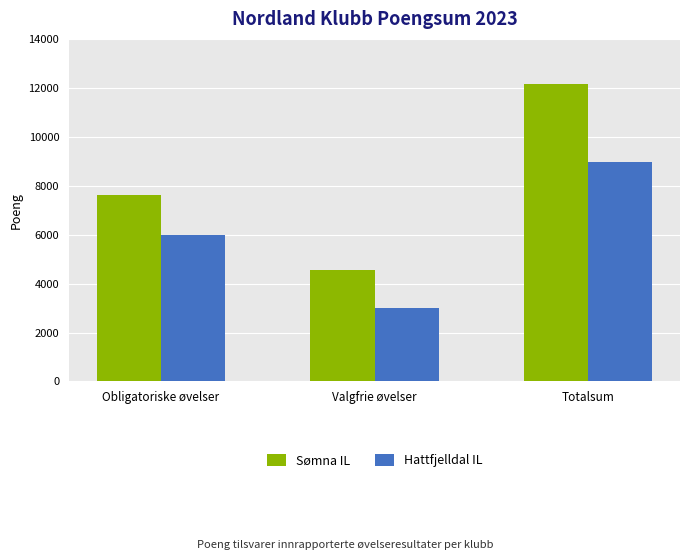

The Sømna IL series shows 4553 at Valgfrie øvelser. True or false?

True